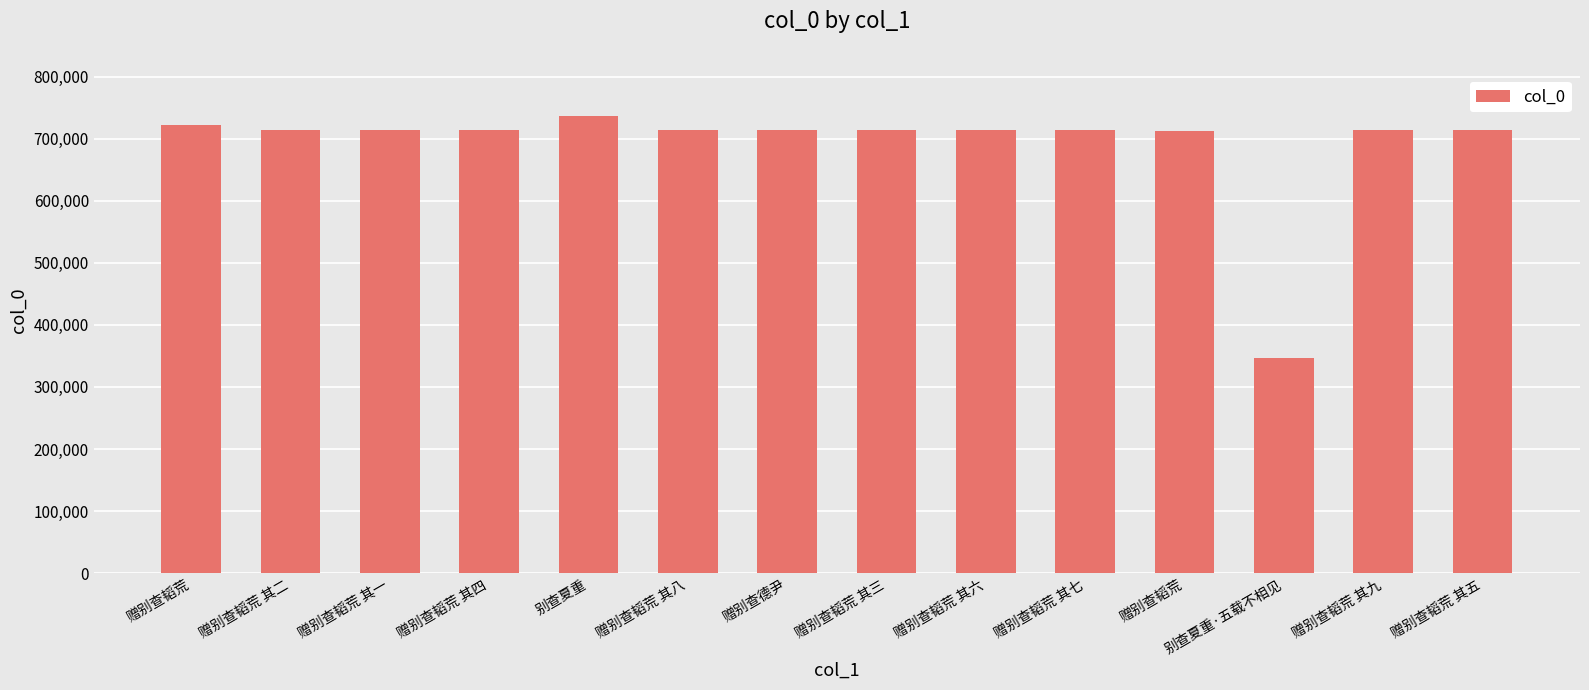

How many data points are less than 714547?

7